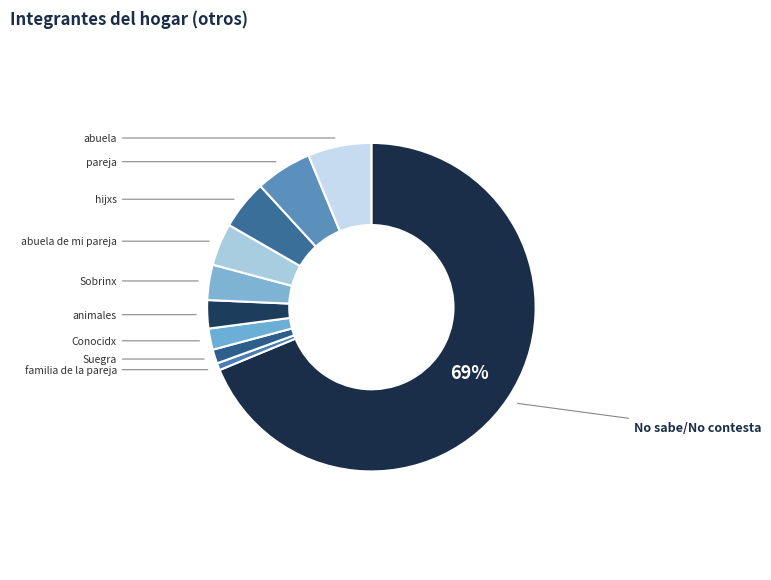

Count the number of slices in the pie.

10